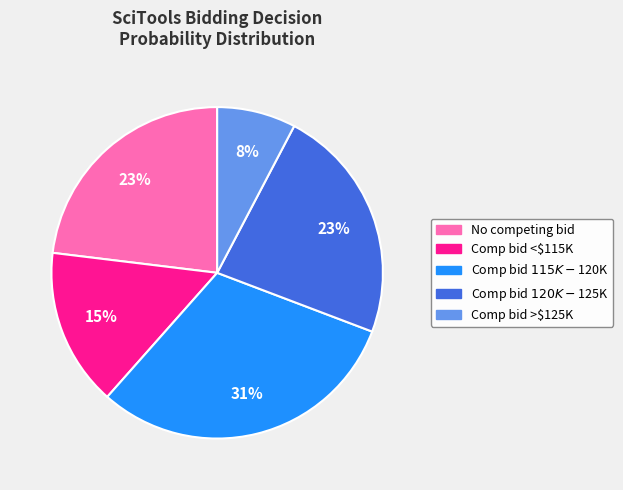

To the nearest percent, what is the difference between the Comp bid <$115K and No competing bid slice percentages?

8%